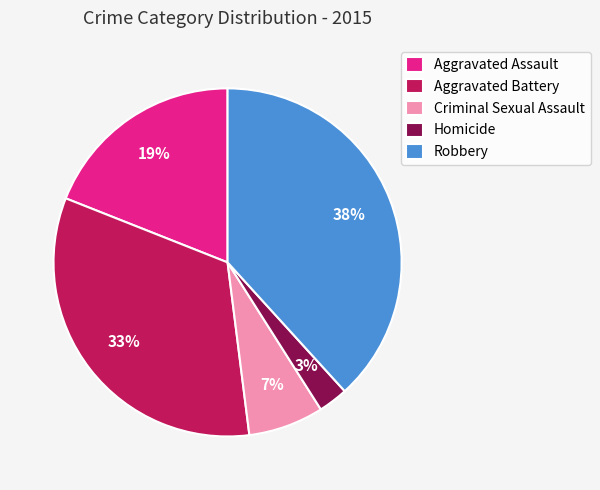

Which slice is the smallest?

Homicide